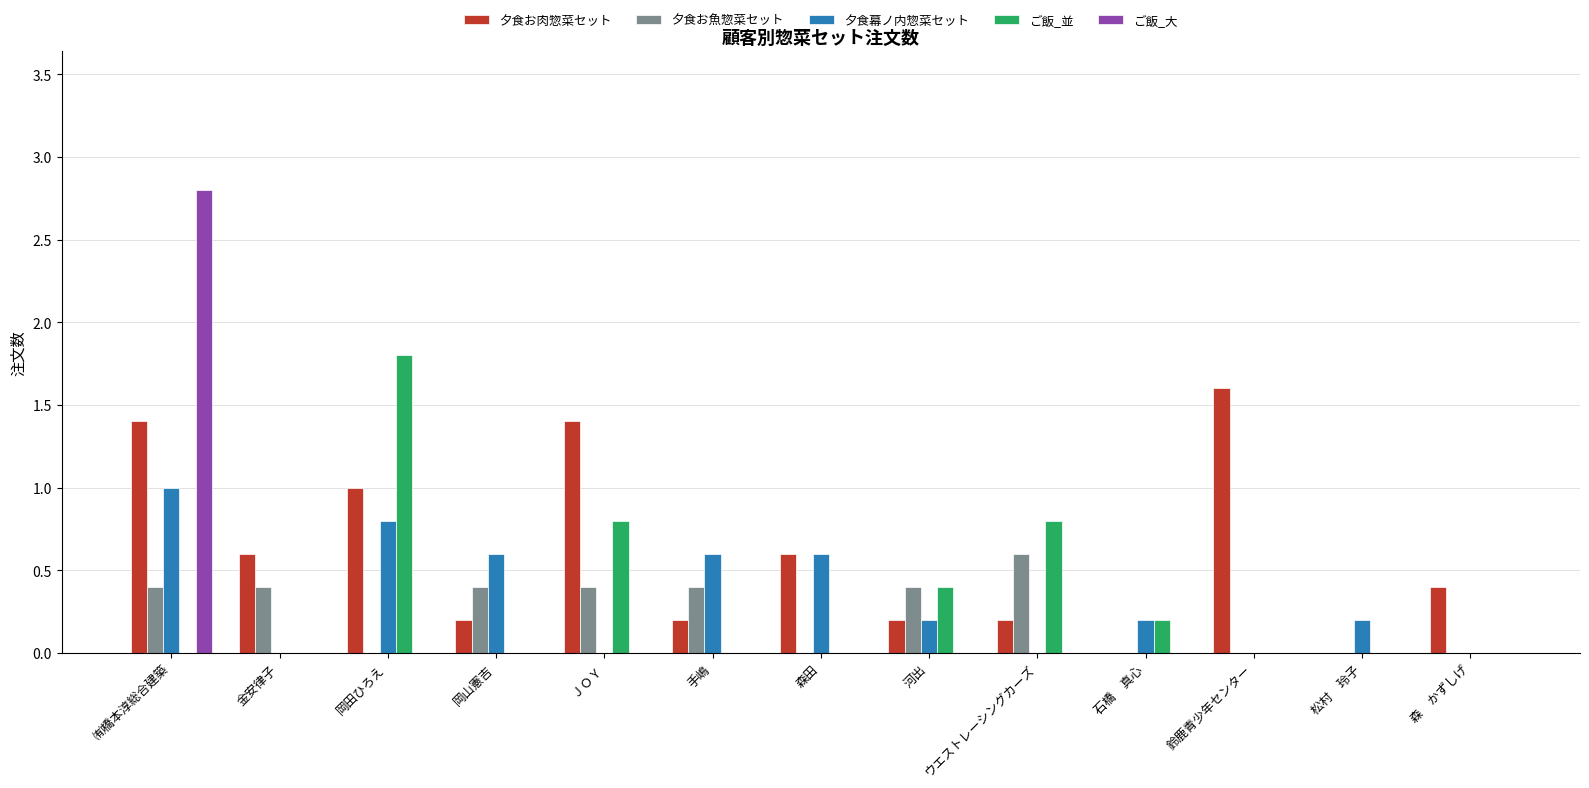

Reading right to left, extract all data points from this chart.

夕食お肉惣菜セット: 0.4	0.0	1.6	0.0	0.2	0.2	0.6	0.2	1.4	0.2	1.0	0.6	1.4
夕食お魚惣菜セット: 0.0	0.0	0.0	0.0	0.6	0.4	0.0	0.4	0.4	0.4	0.0	0.4	0.4
夕食幕ノ内惣菜セット: 0.0	0.2	0.0	0.2	0.0	0.2	0.6	0.6	0.0	0.6	0.8	0.0	1.0
ご飯_並: 0.0	0.0	0.0	0.2	0.8	0.4	0.0	0.0	0.8	0.0	1.8	0.0	0.0
ご飯_大: 0.0	0.0	0.0	0.0	0.0	0.0	0.0	0.0	0.0	0.0	0.0	0.0	2.8